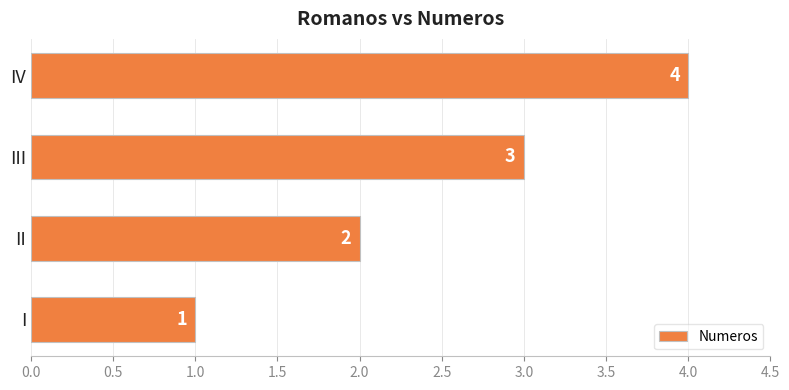

What is the sum of all values?

10